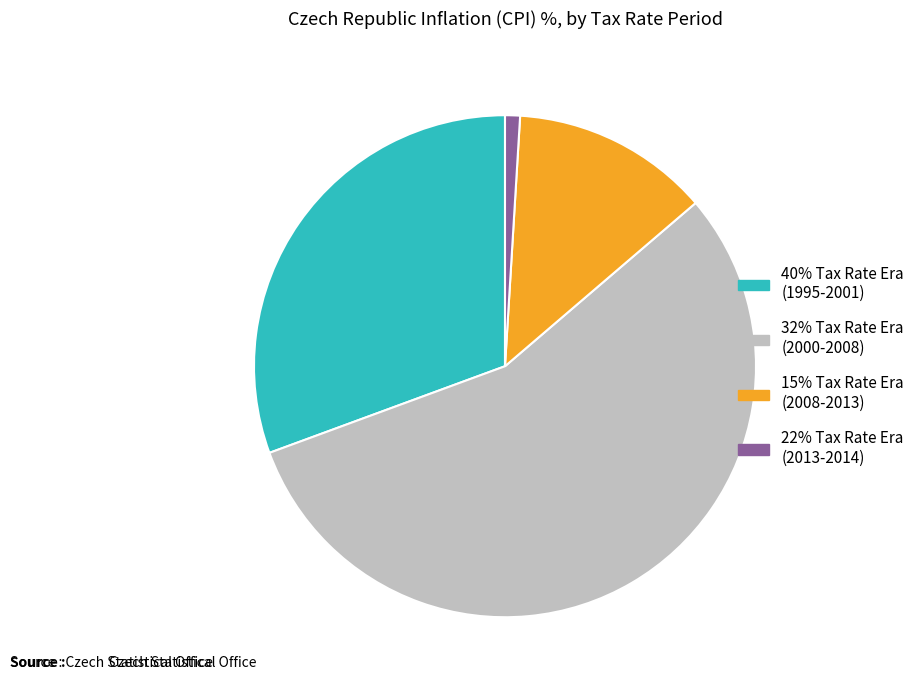

Which slice is the smallest?

22% Tax Rate Era (2013-2014)